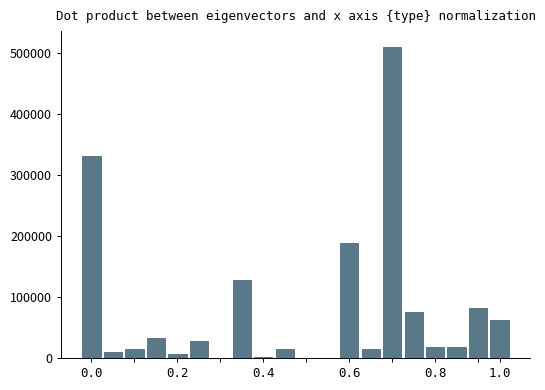

Count the number of data series in this chart.

1